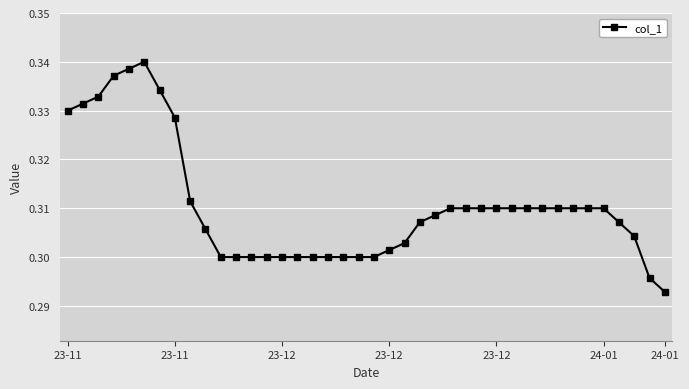

What is the sum of all values?

12.4